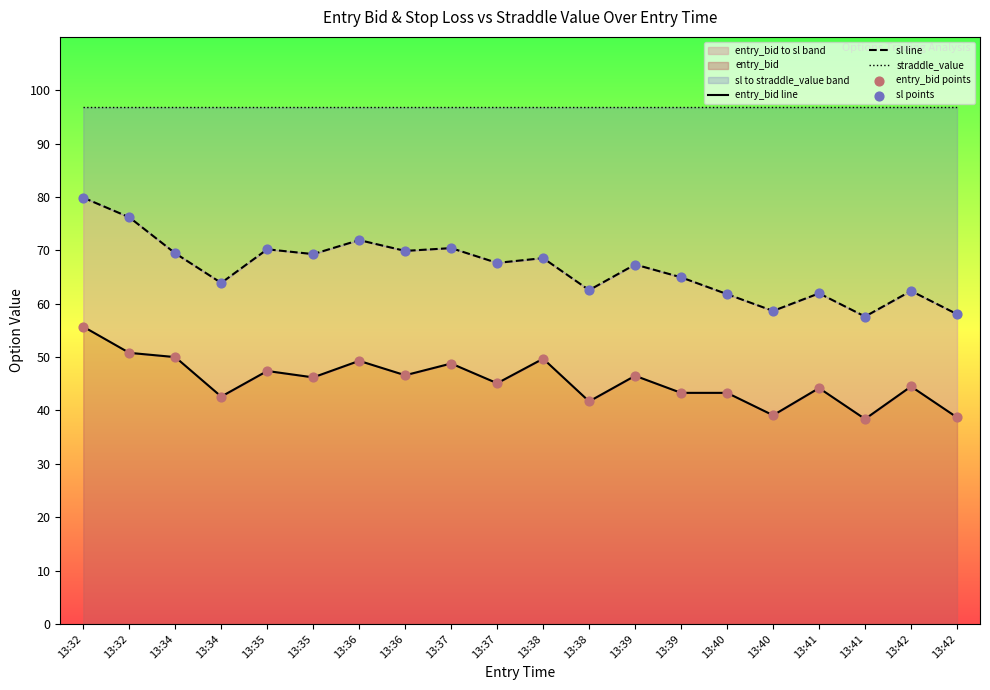

Which series reaches the maximum Y coordinate?

straddle_value